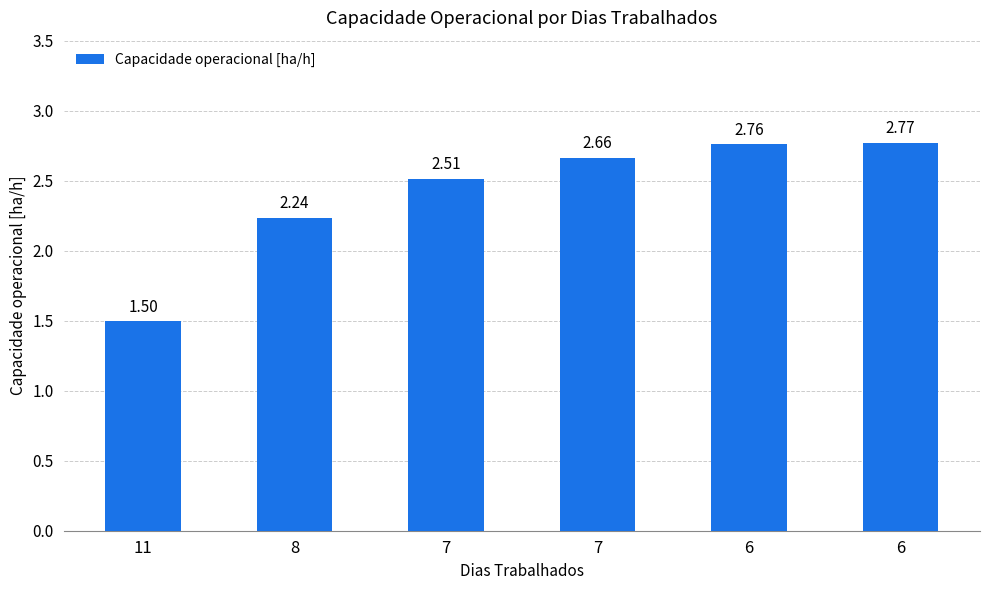

How many data points does each series have?

6